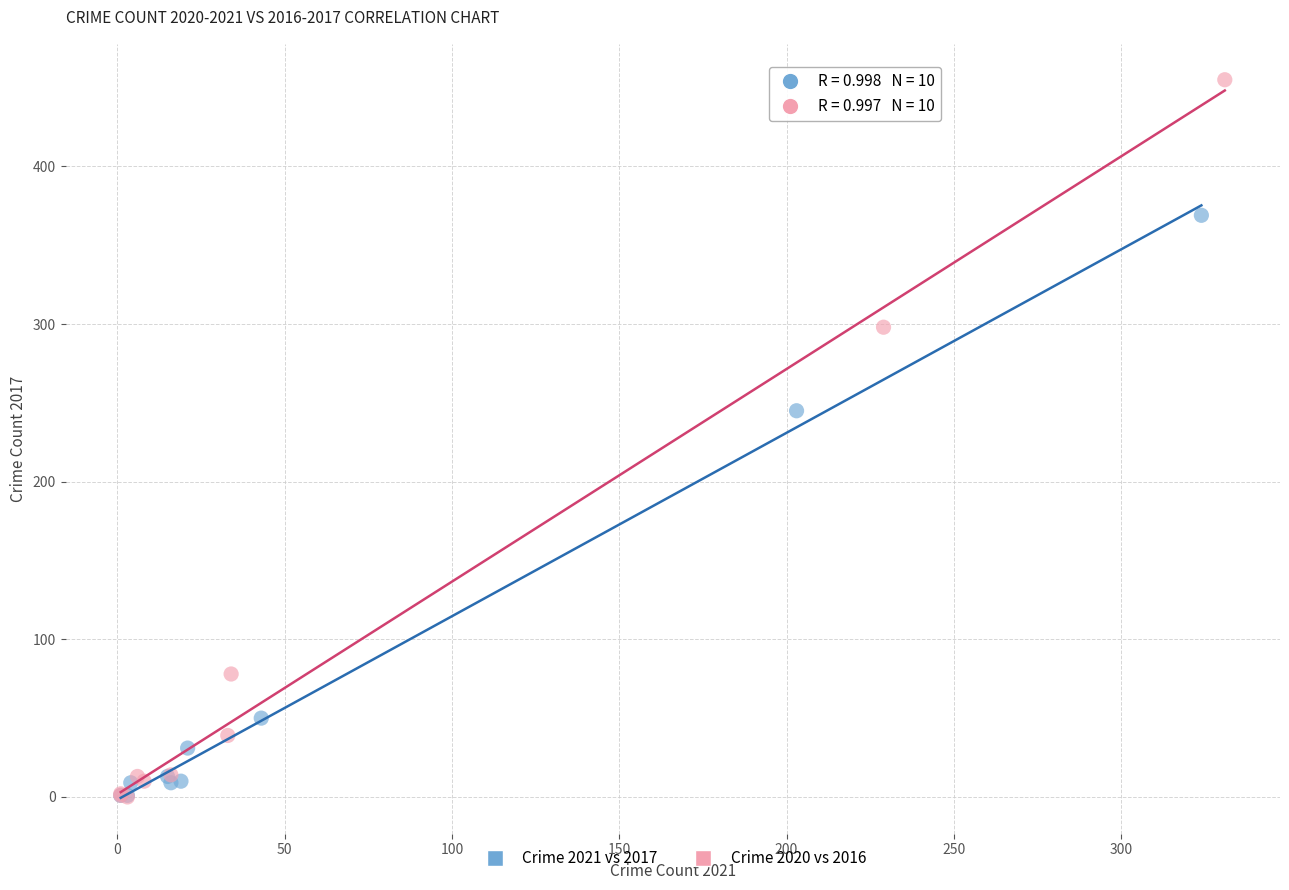

Which series reaches the maximum Y coordinate?

Crime 2020 vs 2016